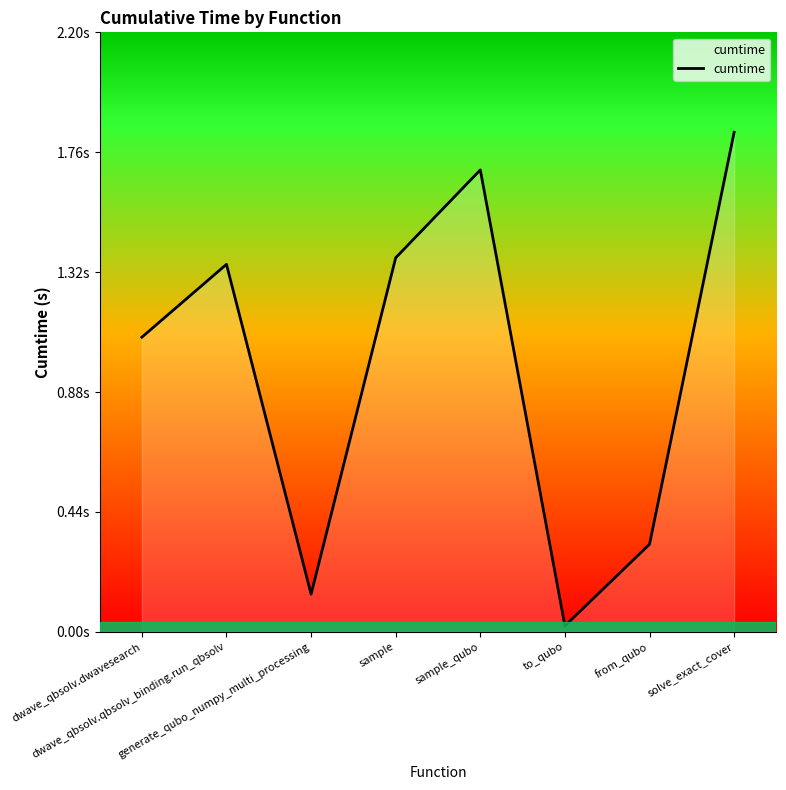

Does the chart display data point markers on the line(s)?

No